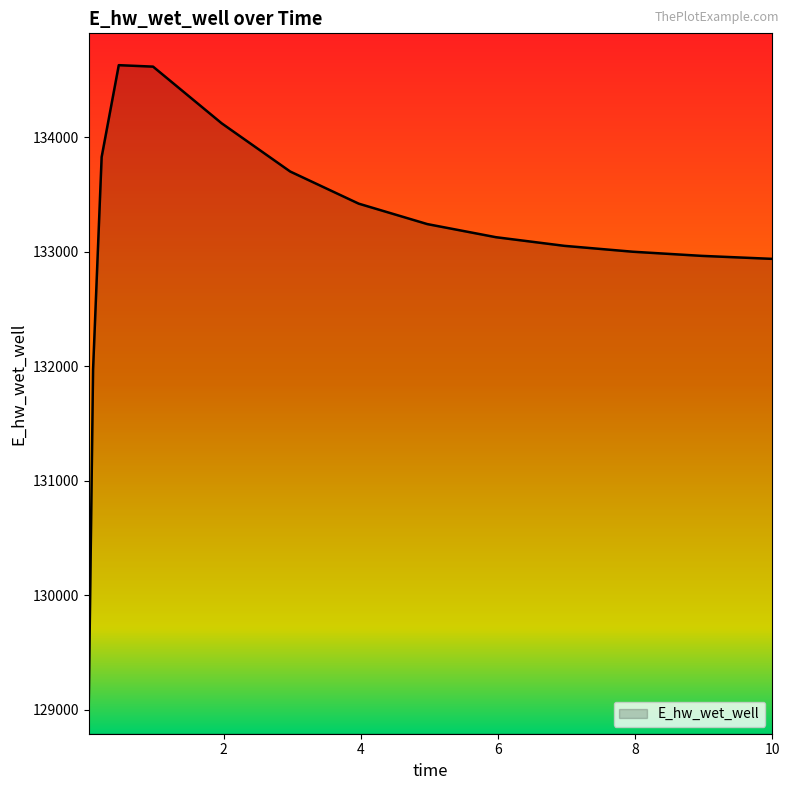

What is the greatest value displayed?

134628.0